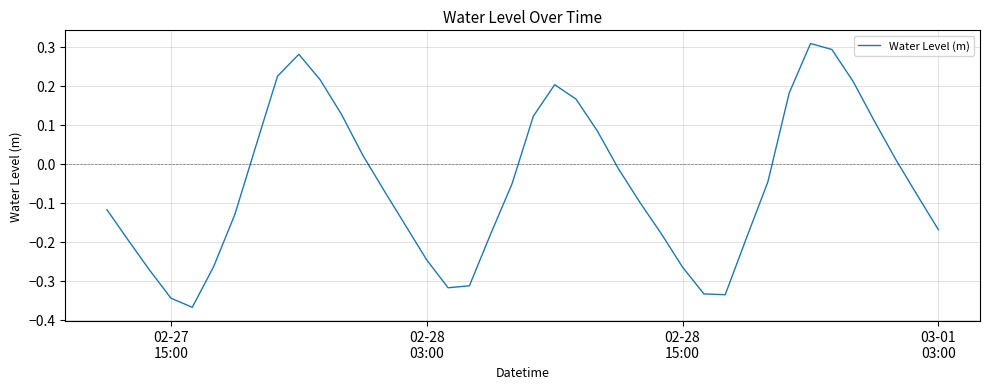

Is this an area chart (filled region under the line)?

No